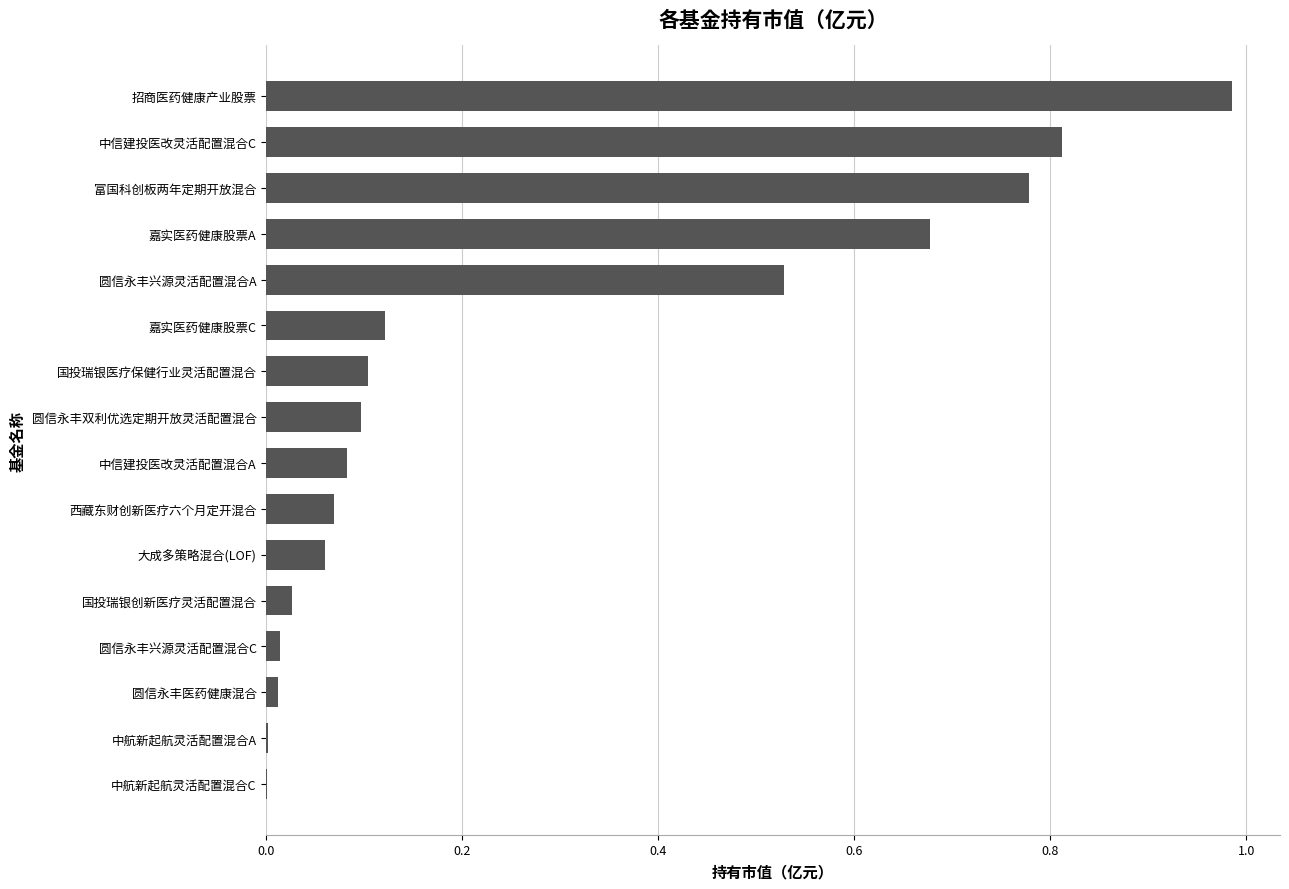

How many series are shown in this chart?

1